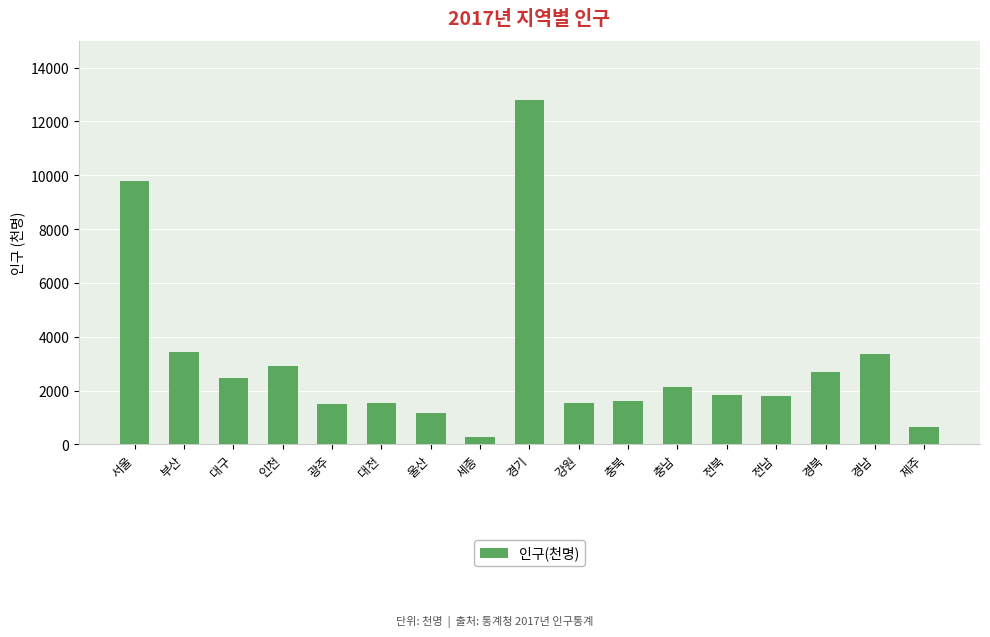

What is the label of the 15th bar from the left?

경북